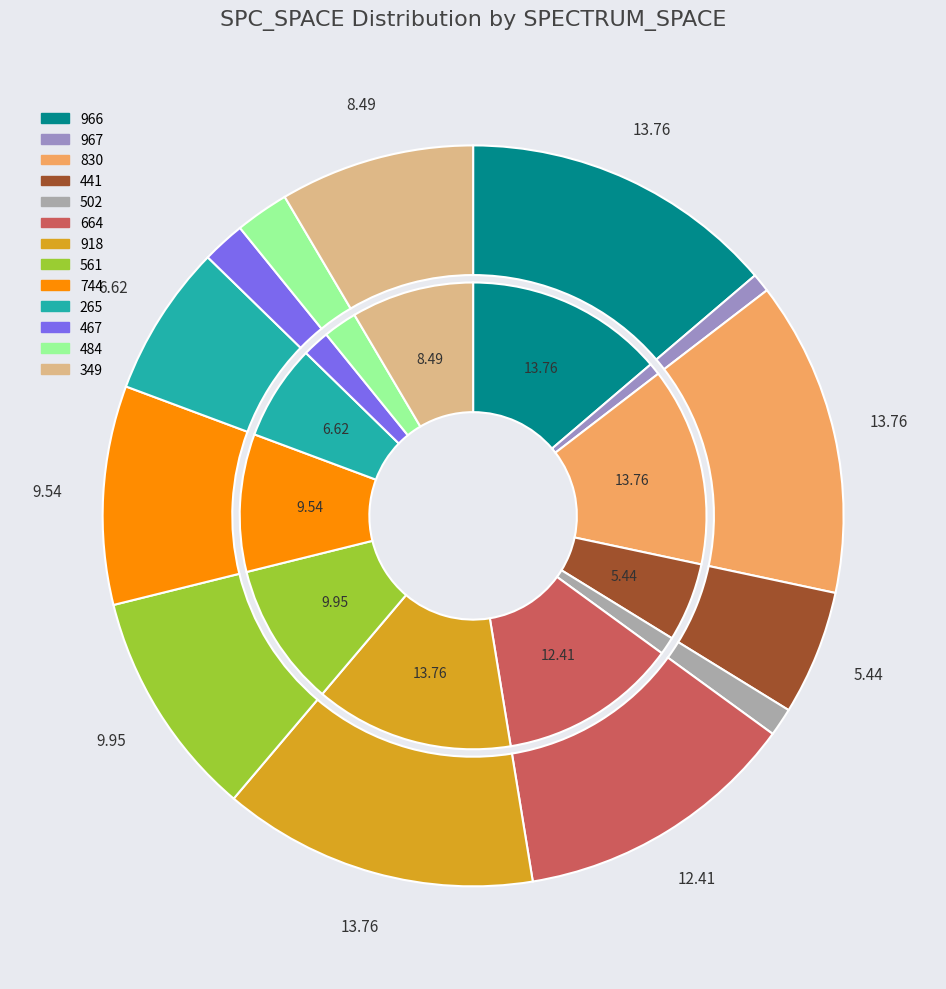

How many segments does this pie chart have?

13